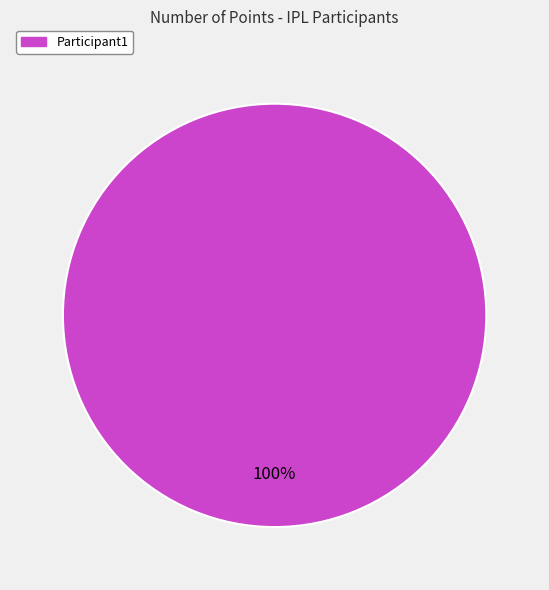

True or false: Participant1 accounts for 100% of the total.

True